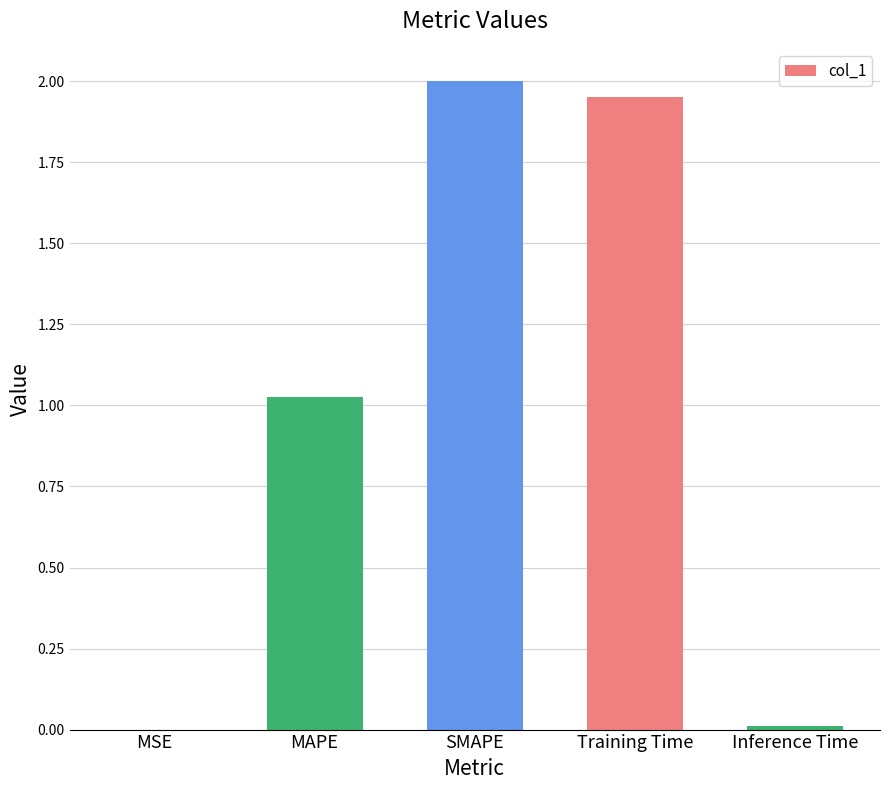

Where is the data nearest to the value 1?

MAPE